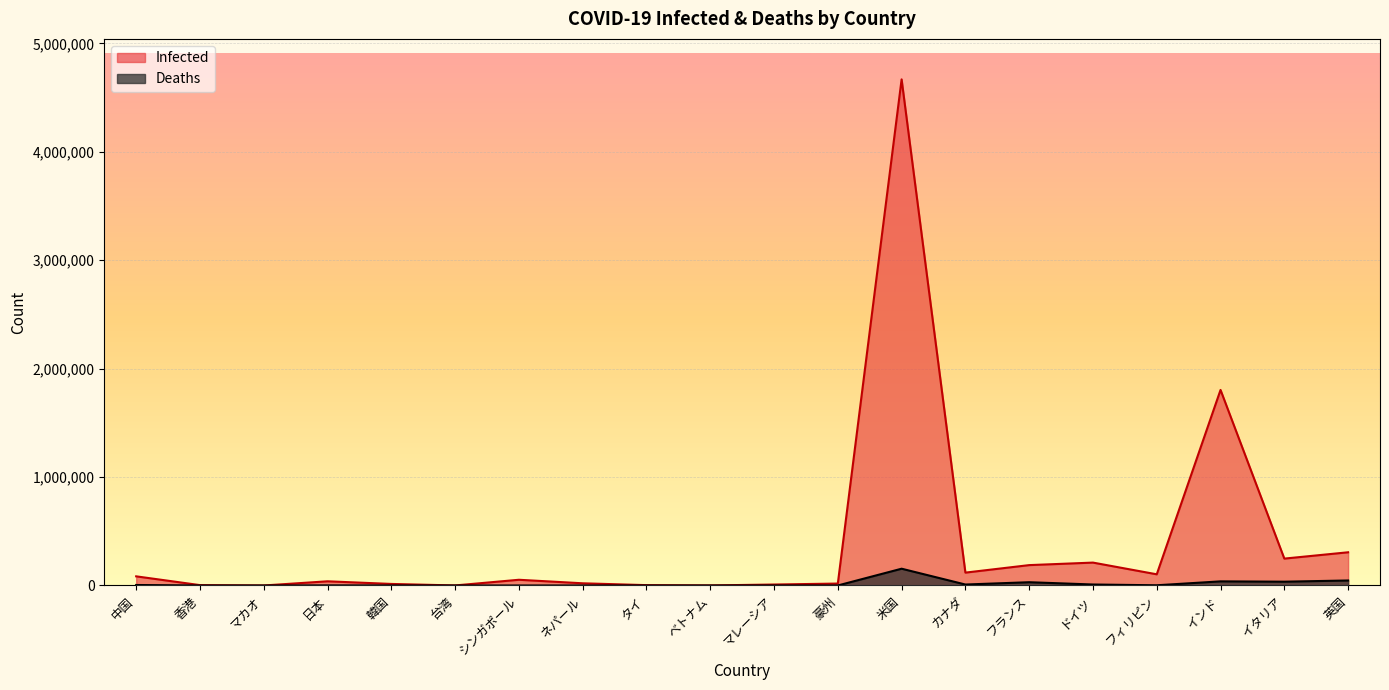

True or false: Deaths has a value of 227404 at 米国.

False